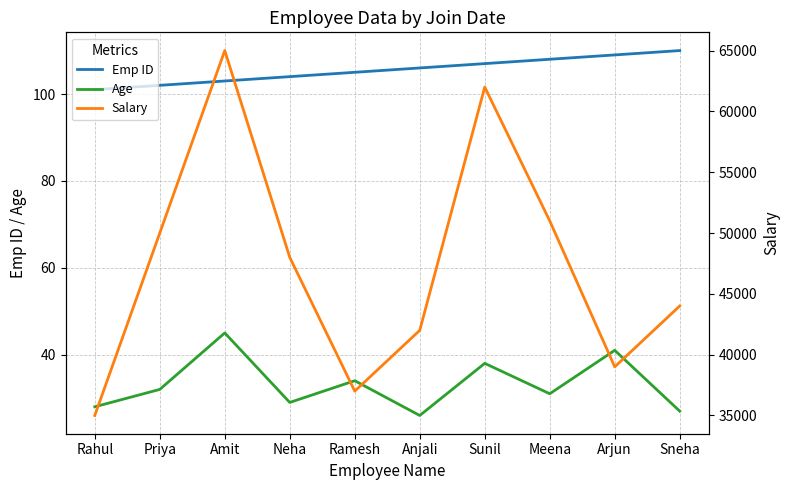

Is the value of Salary at Amit greater than the value of Age at Arjun?

Yes